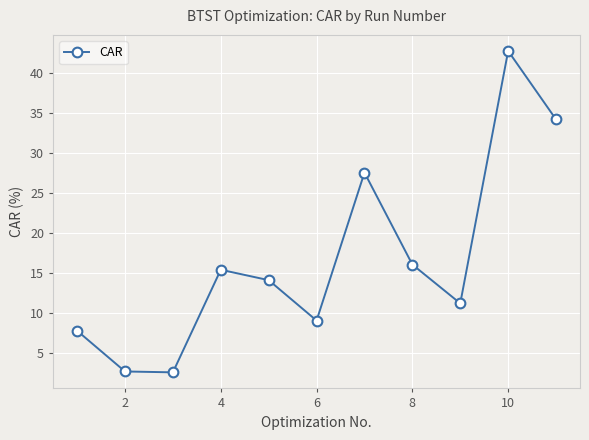

What is the maximum value shown in the chart?

42.7